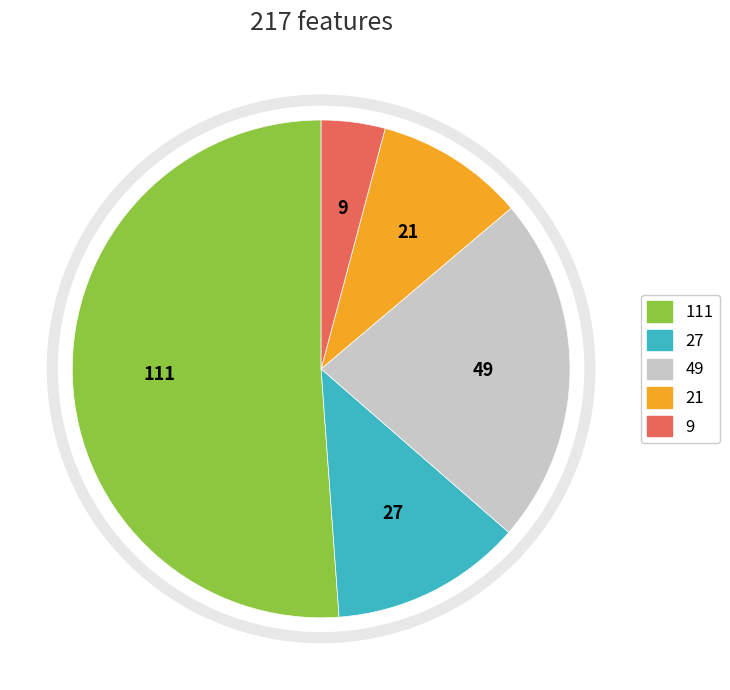

Do 111 and 49 together represent more than half of the pie?

Yes